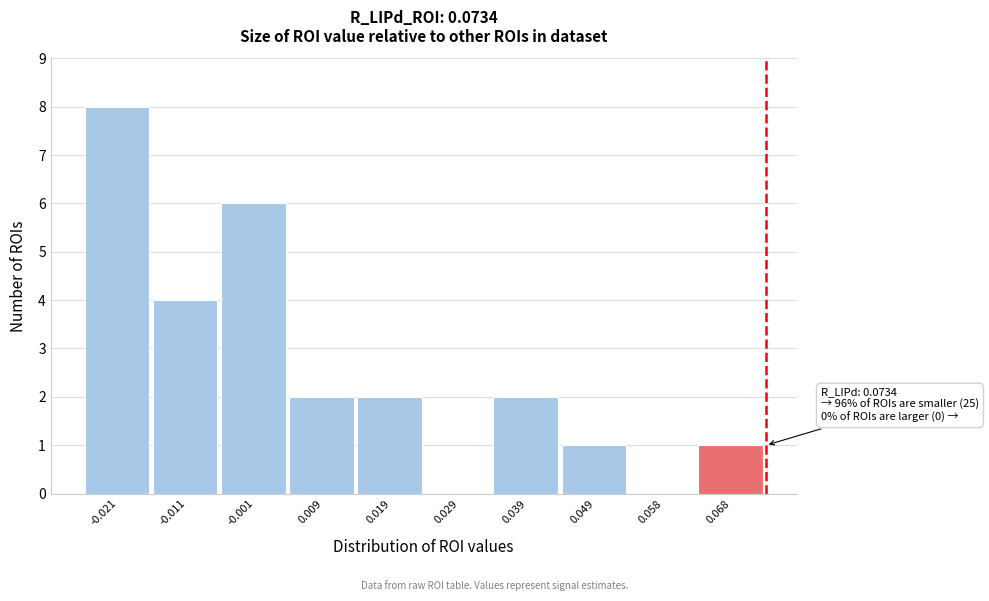

Over which range of the x-axis is the bar tallest?

-0.026 to -0.016